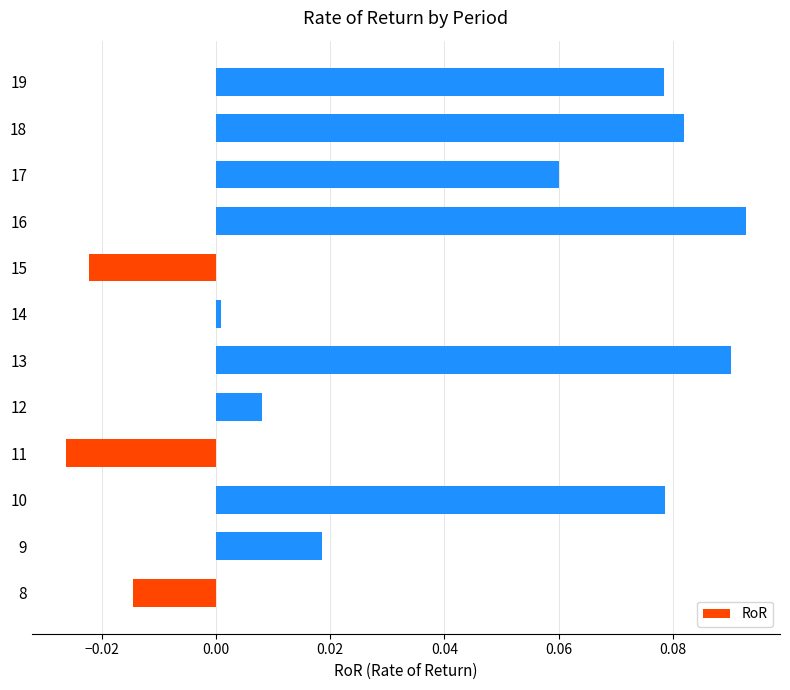

Is it true that the value at 12 is 0.0?

True